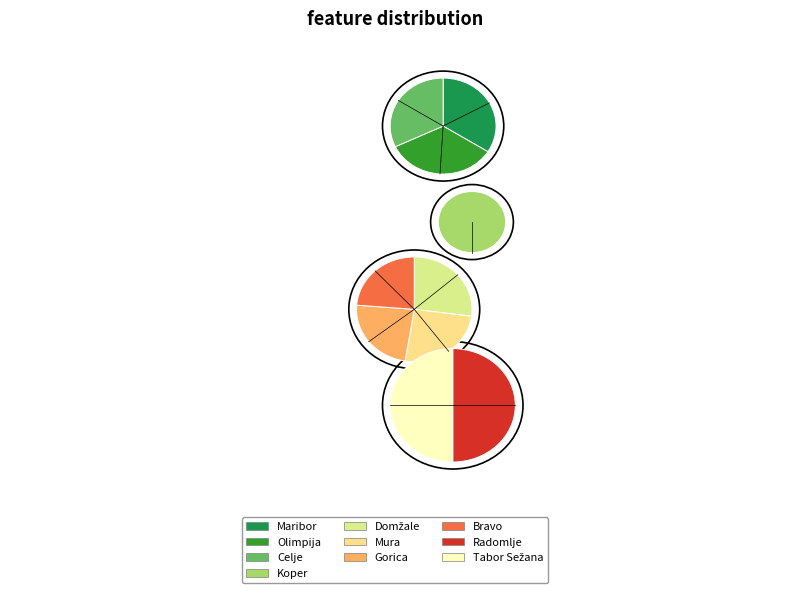

To the nearest percent, what percentage of the pie is Domžale?

10%